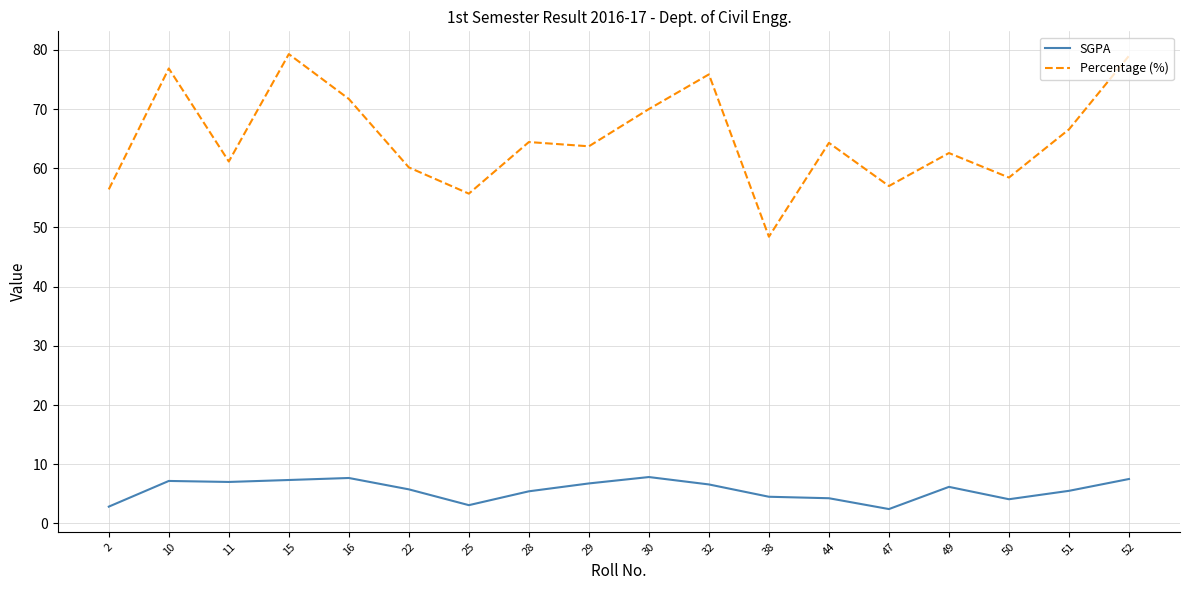

What is the greatest value displayed?

79.3